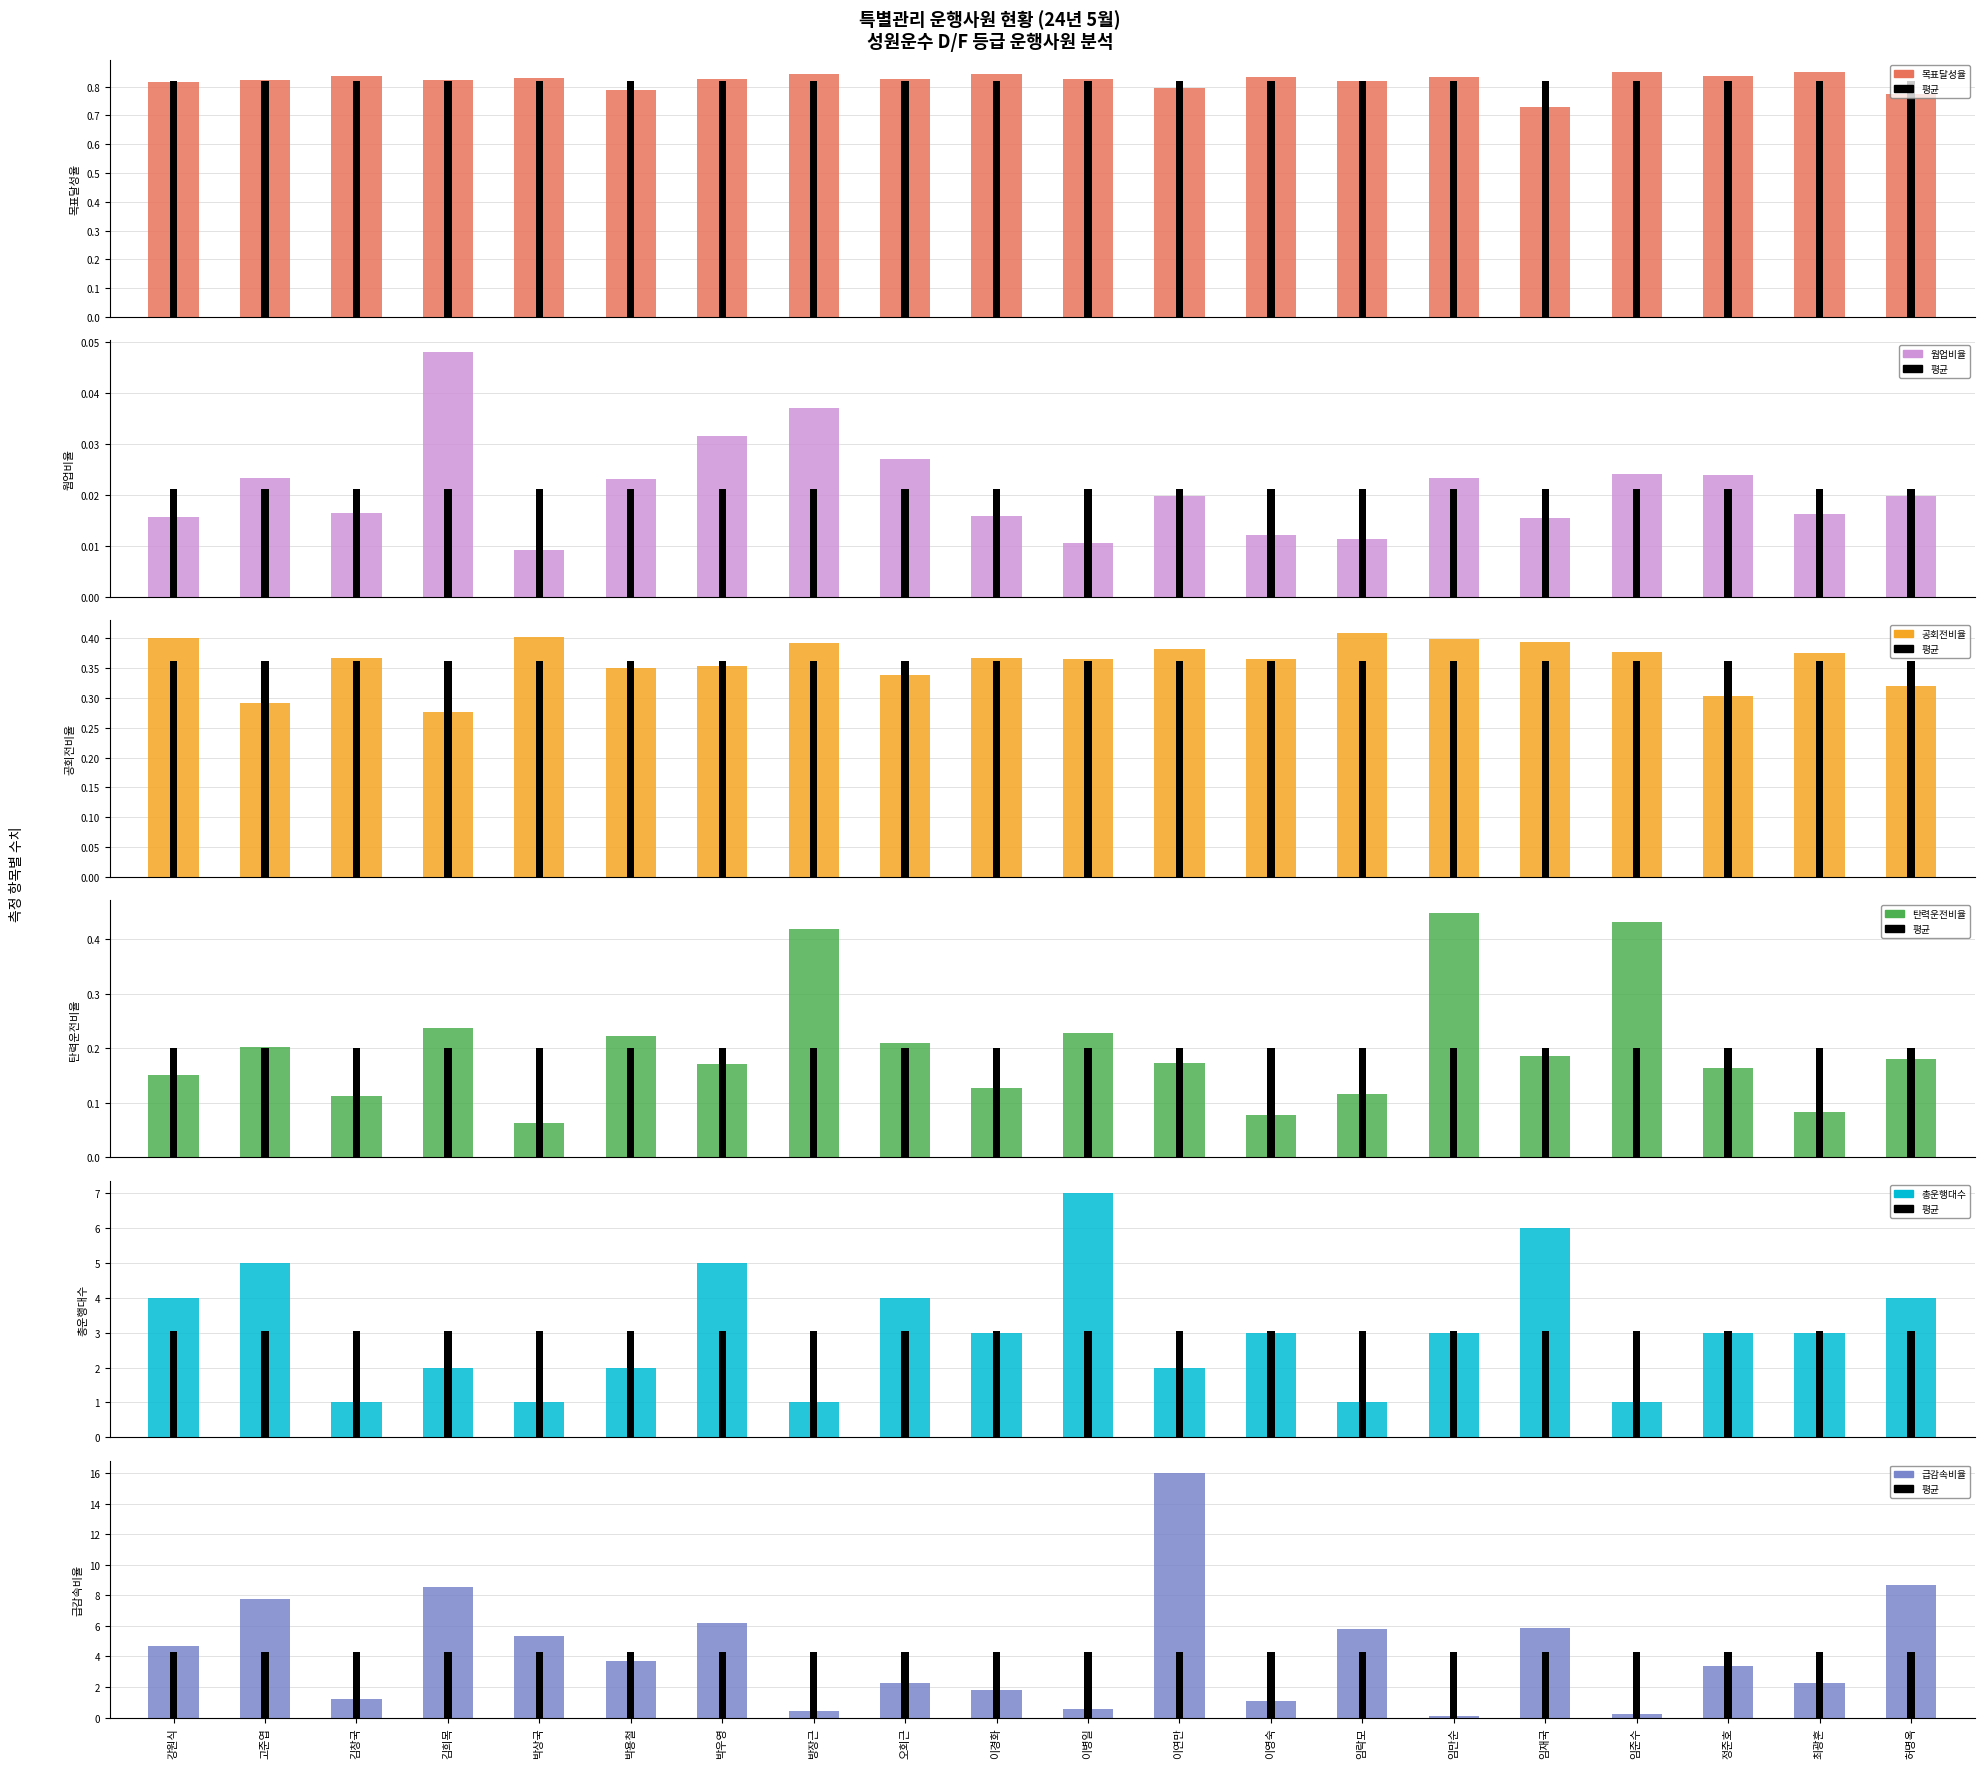

What is the maximum value shown in the chart?

16.0